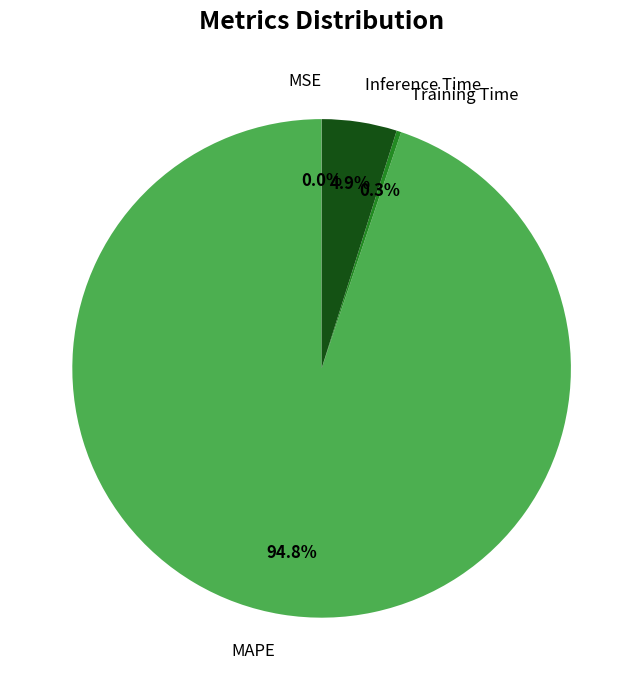

What percentage is the Inference Time slice, to the nearest percent?

5%